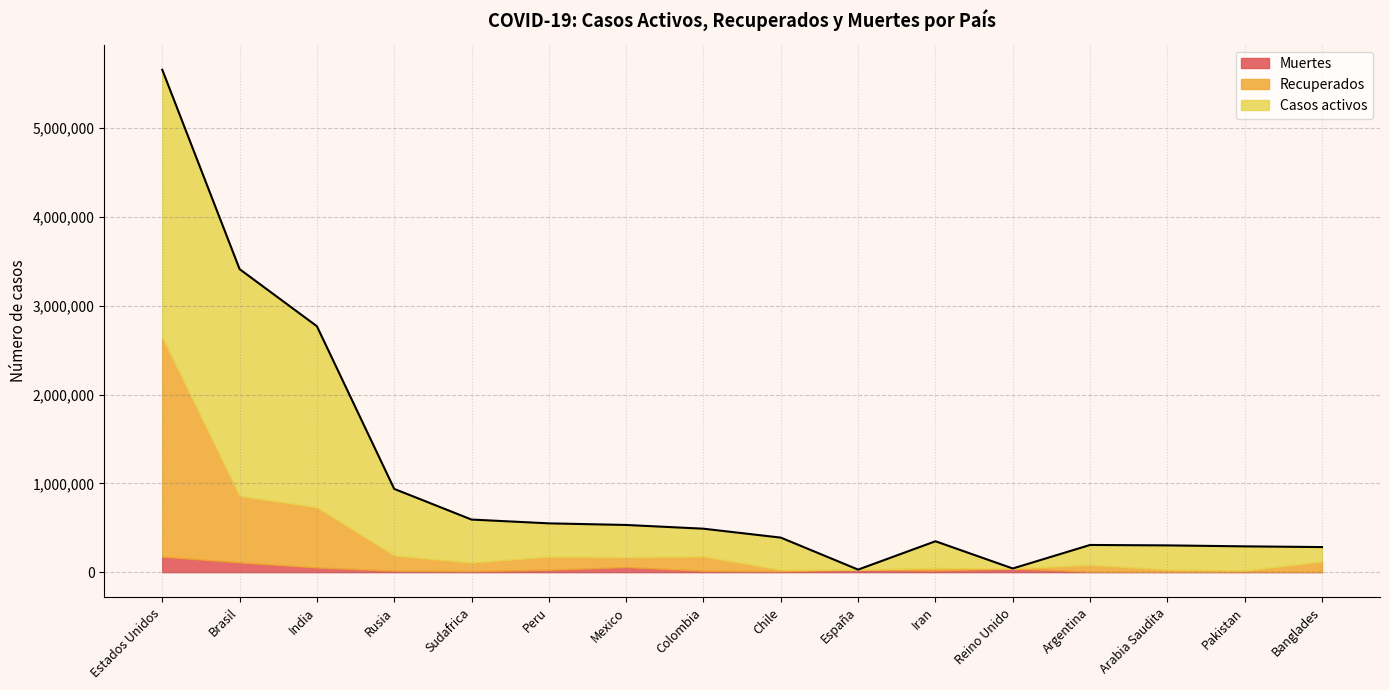

Reading left to right, list all the values displayed in this chart.

Casos activos: 3011577	2554179	2038585	749423	485468	374019	363307	312323	362440	0	300881	0	223531	272911	272128	162825
Recuperados: 2469540	747674	677059	171909	94412	148644	110158	161180	15869	0	26982	0	76387	24942	12116	115779
Muertes: 175087	110019	53026	15989	12264	26658	57774	15619	10546	28670	19972	41381	6048	3470	6201	3740